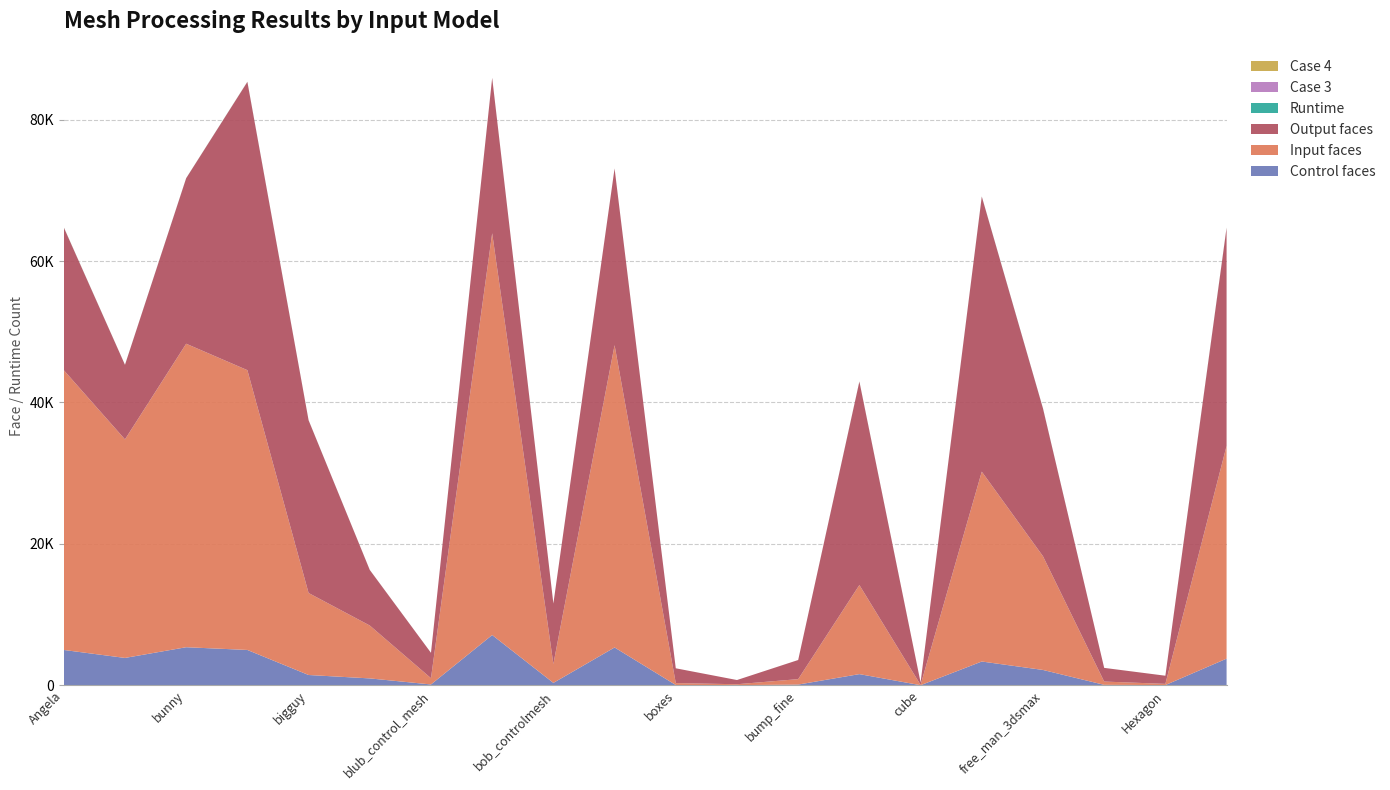

Reading left to right, what are all the values shown in this chart?

Control faces: 4992.0	3864.0	5378.0	4992.0	1450.0	968.0	112.0	7104.0	334.0	5344.0	34.0	16.0	96.0	1575.0	6.0	3357.0	2164.0	58.0	26.0	3762.0
Input faces: 39576.0	30912.0	42928.0	39576.0	11600.0	7480.0	888.0	56832.0	2672.0	42752.0	272.0	128.0	768.0	12600.0	48.0	26856.0	16084.0	464.0	168.0	30096.0
Output faces: 20188.0	10544.0	23412.0	40773.0	24438.0	7860.0	3588.0	21974.0	8552.0	24996.0	2092.0	594.0	2706.0	28779.0	348.0	38910.0	20904.0	1934.0	1154.0	30836.0
Runtime: 15.1	7.8	8.2	11.0	7.6	3.2	0.9	7.1	0.9	6.2	0.3	0.1	0.4	10.7	0.0	18.9	14.6	0.2	0.1	21.4
Case 3: 3.0	0.0	1.0	3.0	0.0	2.0	0.0	0.0	0.0	0.0	0.0	0.0	0.0	3.0	0.0	0.0	4.0	0.0	0.0	10.0
Case 4: 14.0	2.0	4.0	8.0	2.0	4.0	0.0	0.0	0.0	0.0	0.0	0.0	0.0	8.0	0.0	0.0	2.0	1.0	0.0	16.0